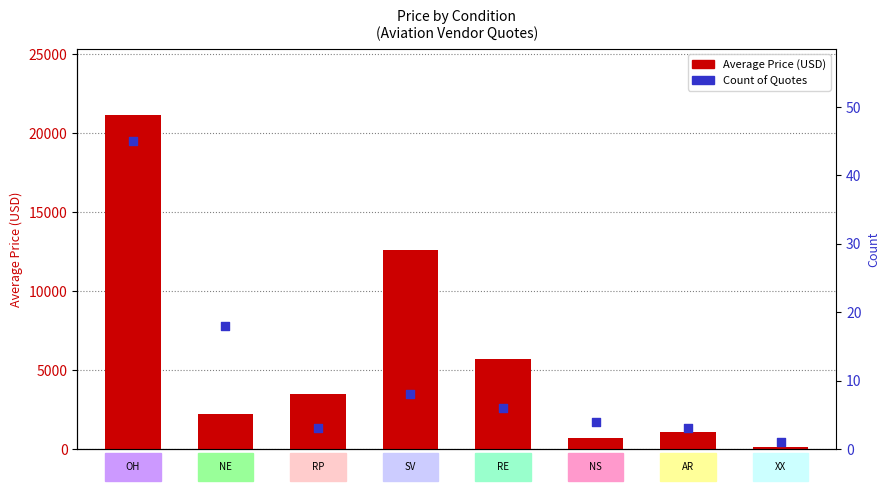

Which series has the largest total across all categories?

Average Price (USD)